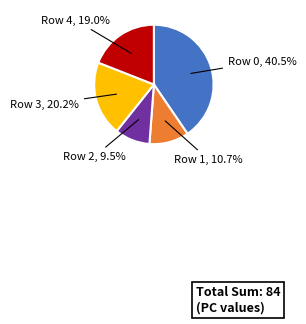

Does any single category account for the majority?

No